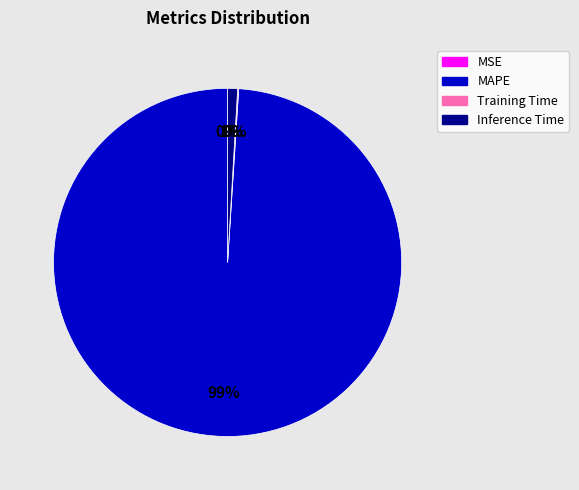

Which category has the biggest portion of the pie?

MAPE